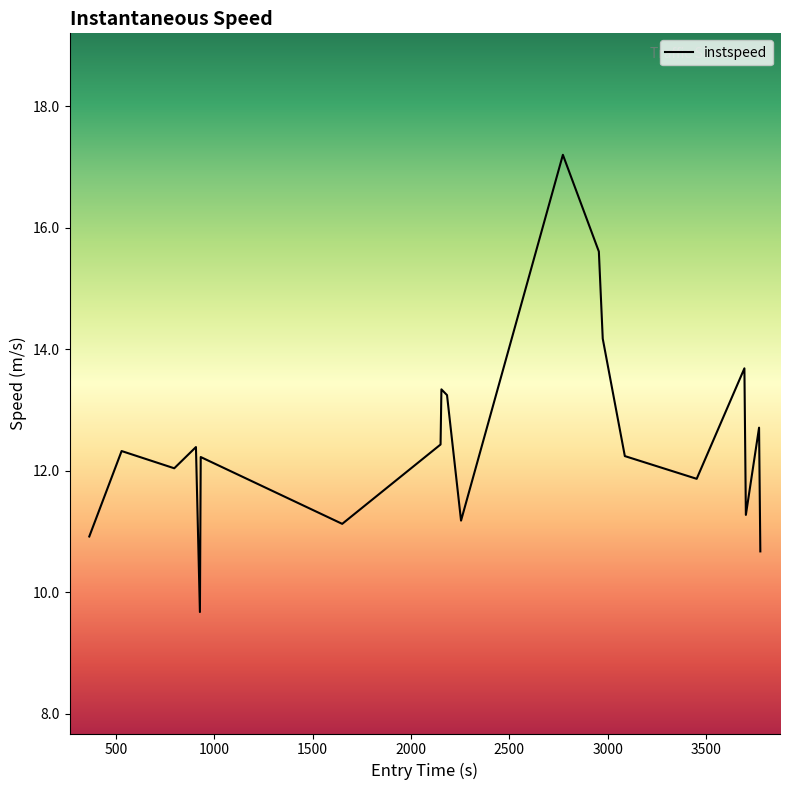

What is the difference between the maximum and minimum values?

7.5